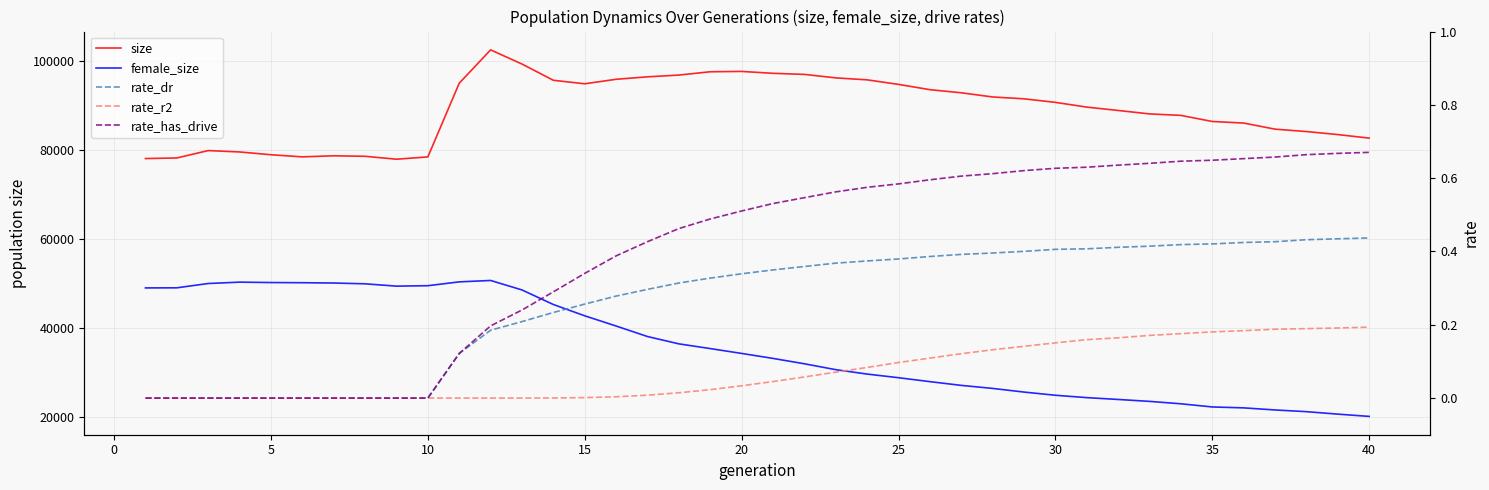

True or false: rate_dr and female_size intersect in this chart.

False